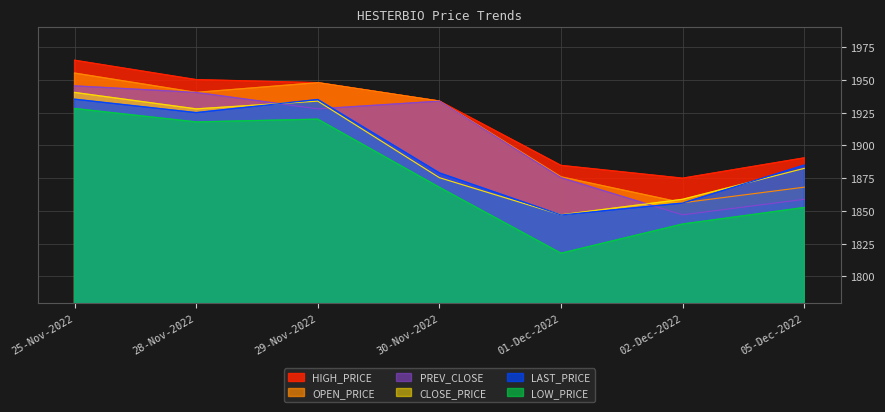

What position from the left is 30-Nov-2022?

4